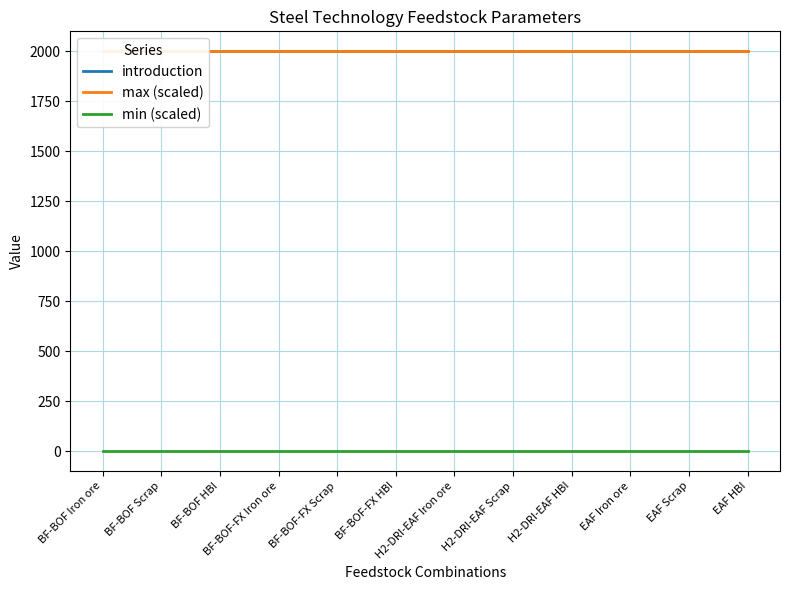

What position from the left is BF-BOF Scrap?

2